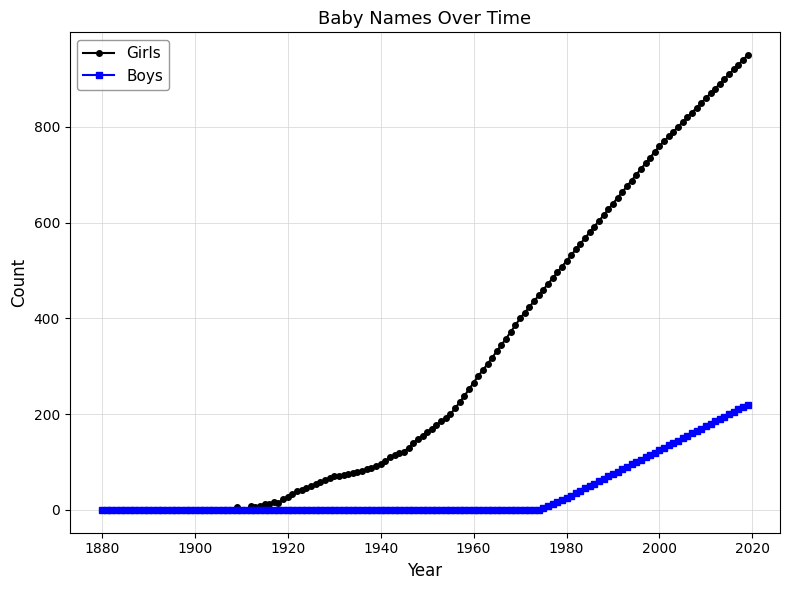

What is the value of the Girls point at the 9th from the left?

0